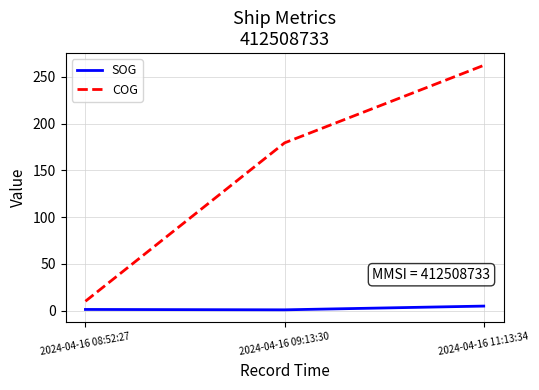

At which label does COG reach its minimum?

2024-04-16 08:52:27